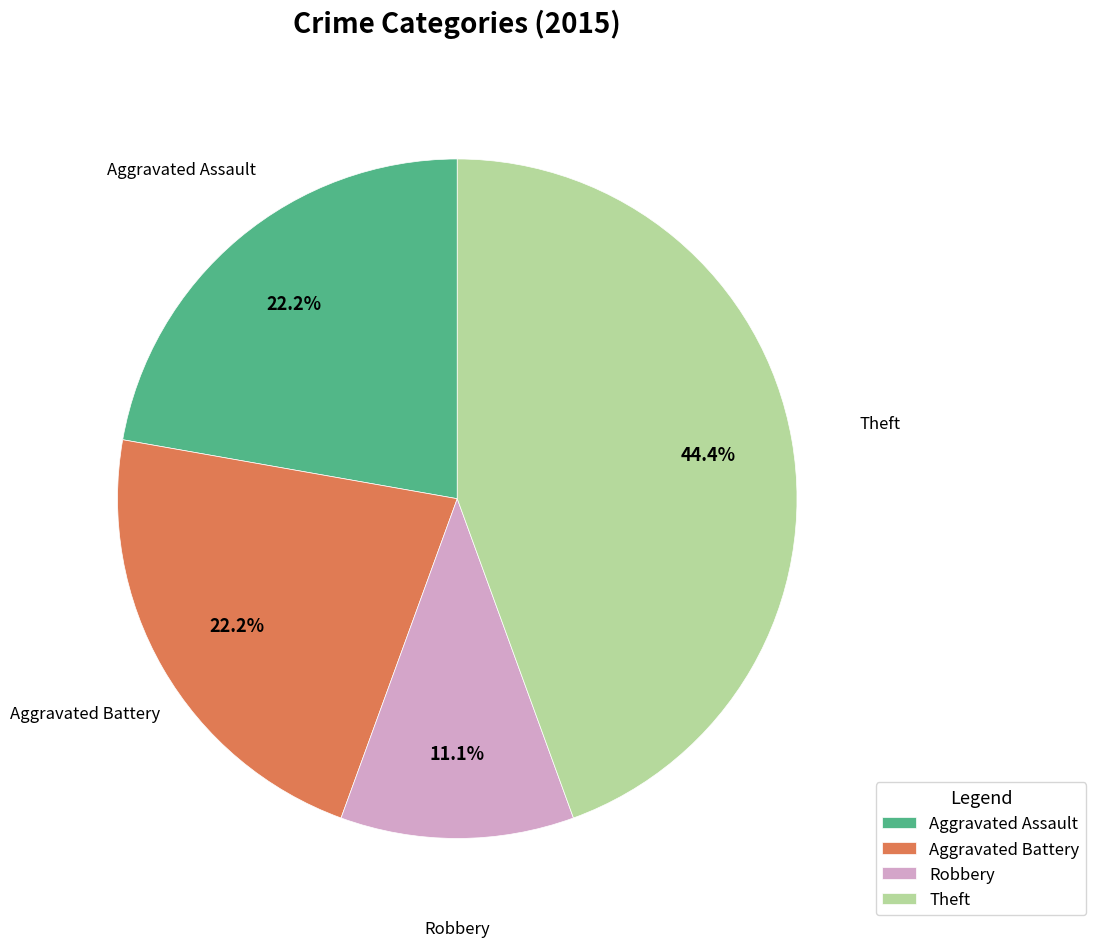

How many slices are in this pie chart?

4